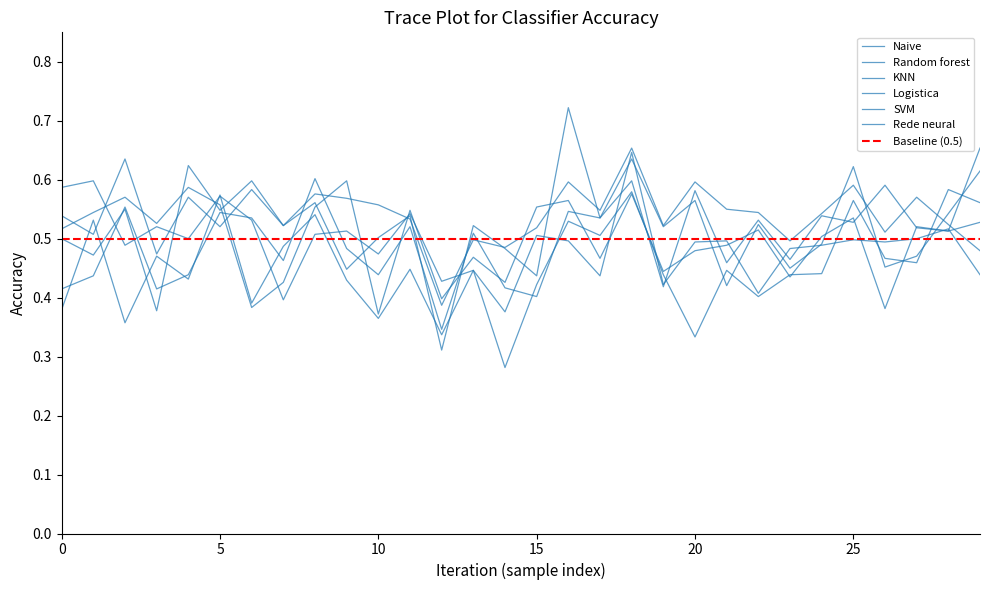

How many interior local peaks does the Rede neural series have?

10